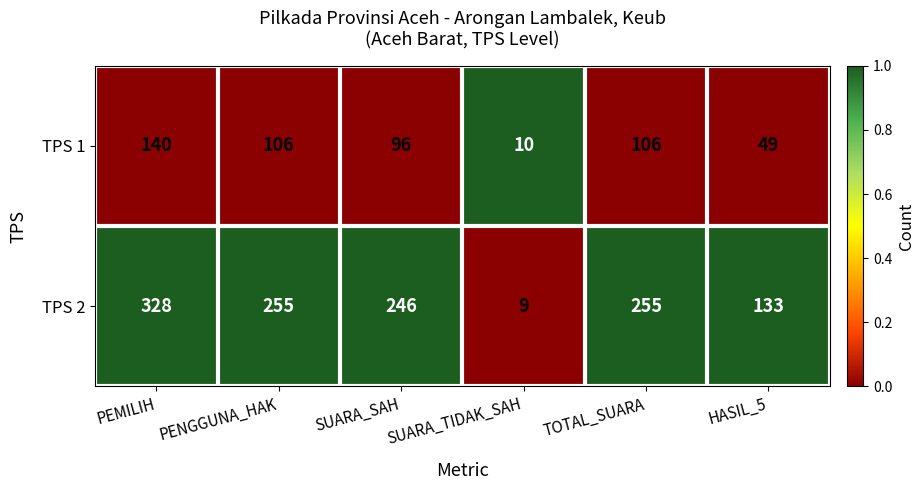

Count the number of data series in this chart.

2